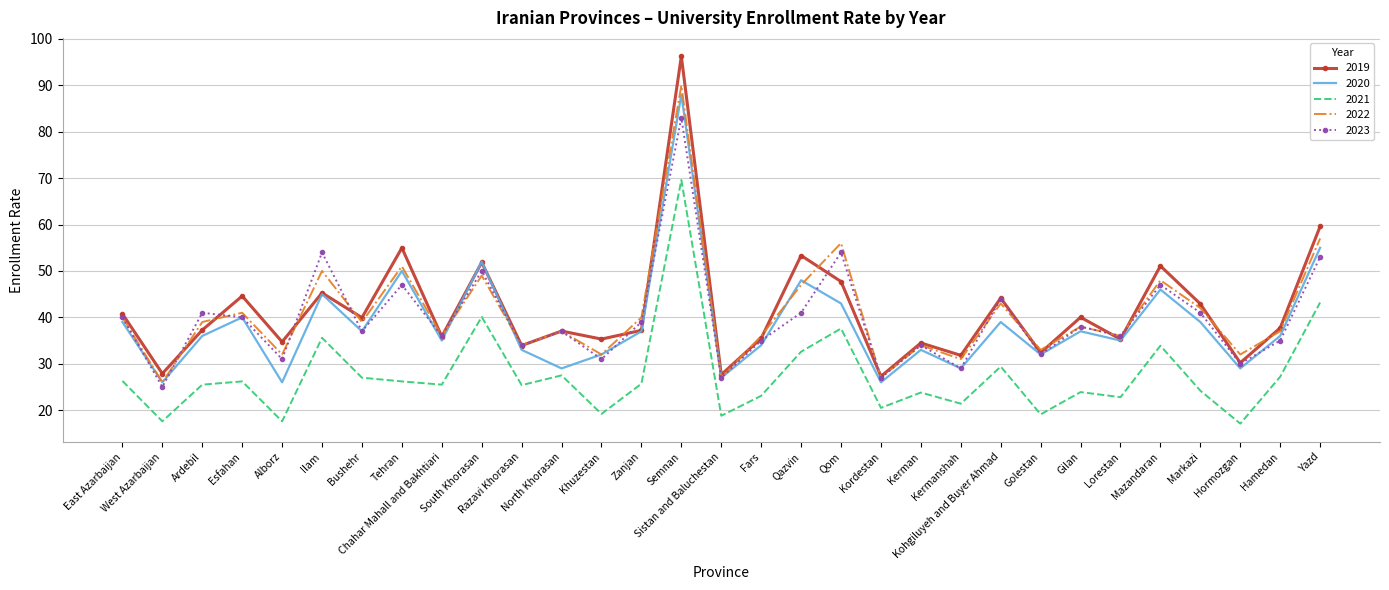

Rank the series by their maximum value, from highest to lowest.

2019, 2022, 2020, 2023, 2021